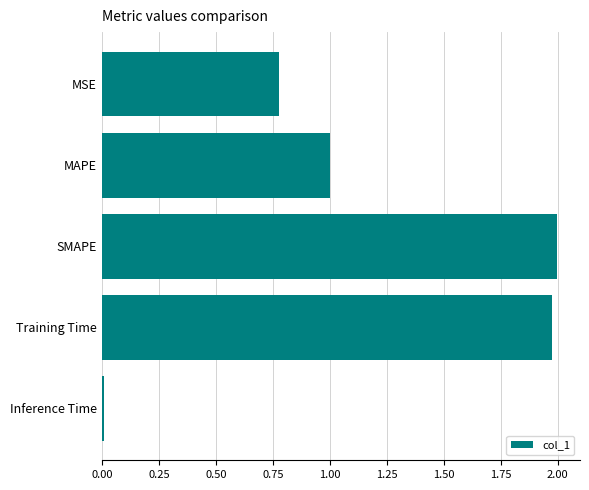

How many bars are there in total?

5